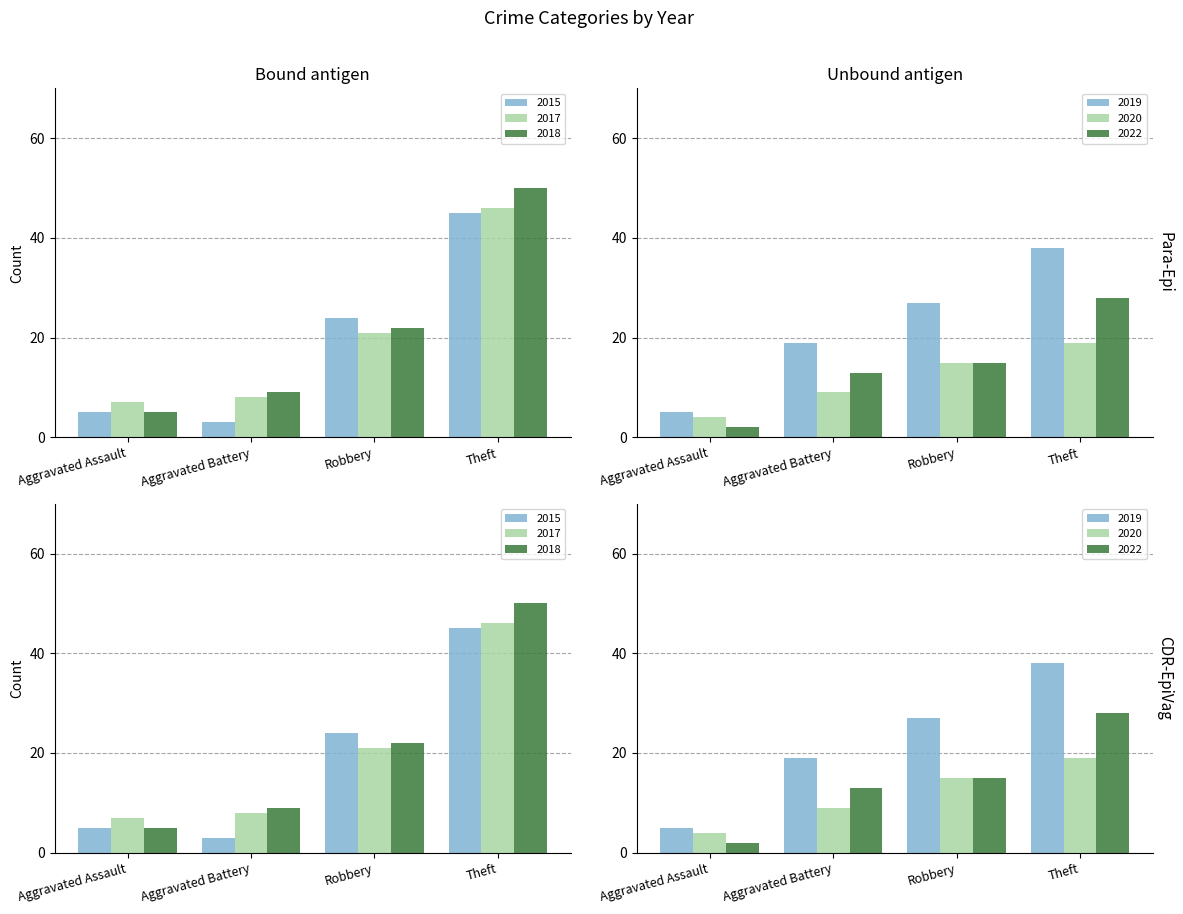

What is the sum of all 2015 values?

77